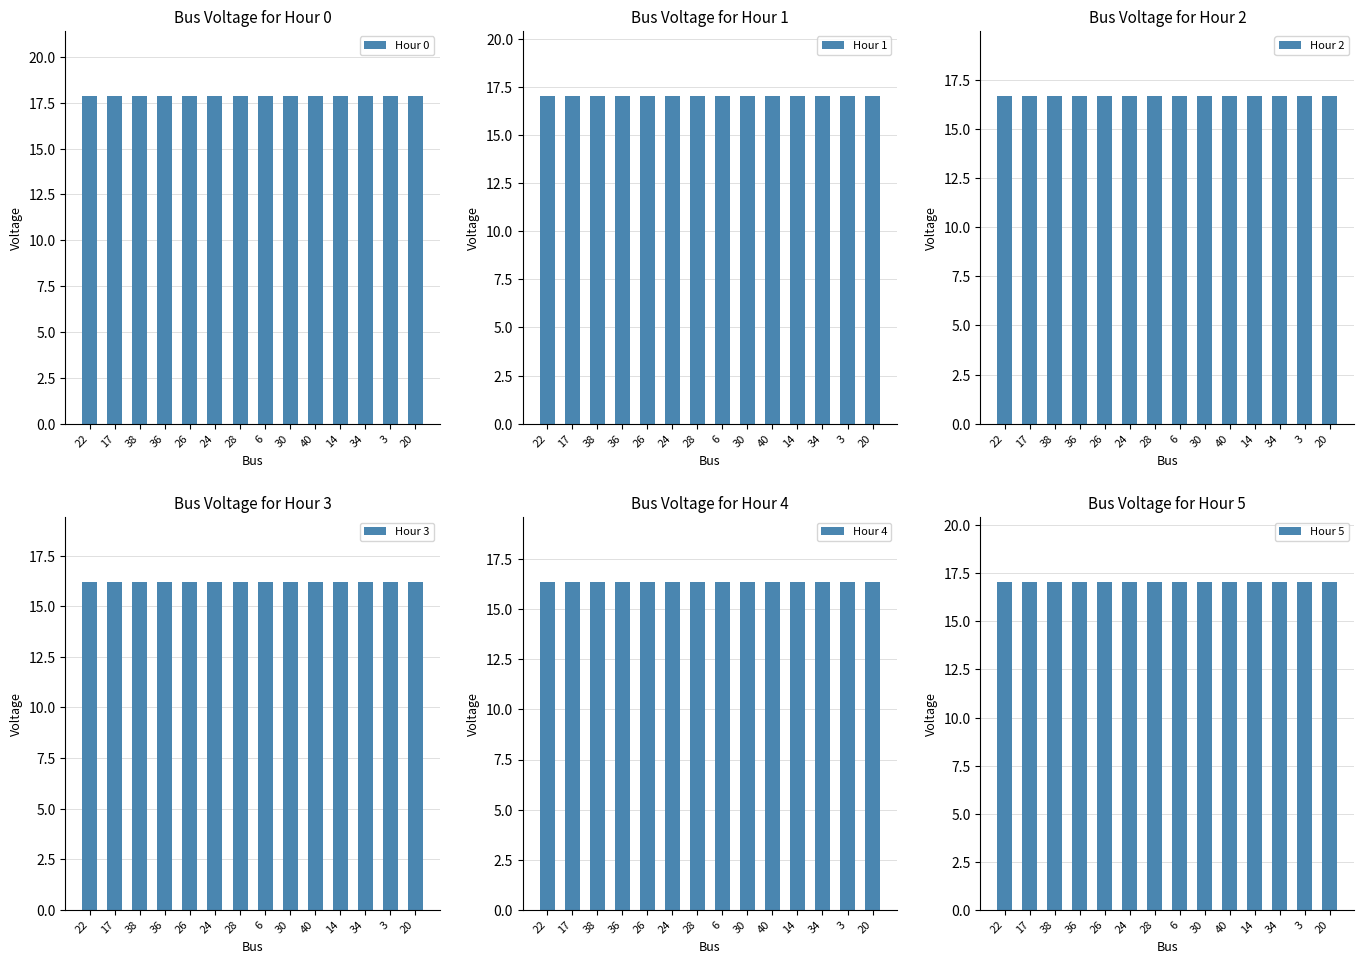

Where is Hour 2 nearest to the value 16?

22